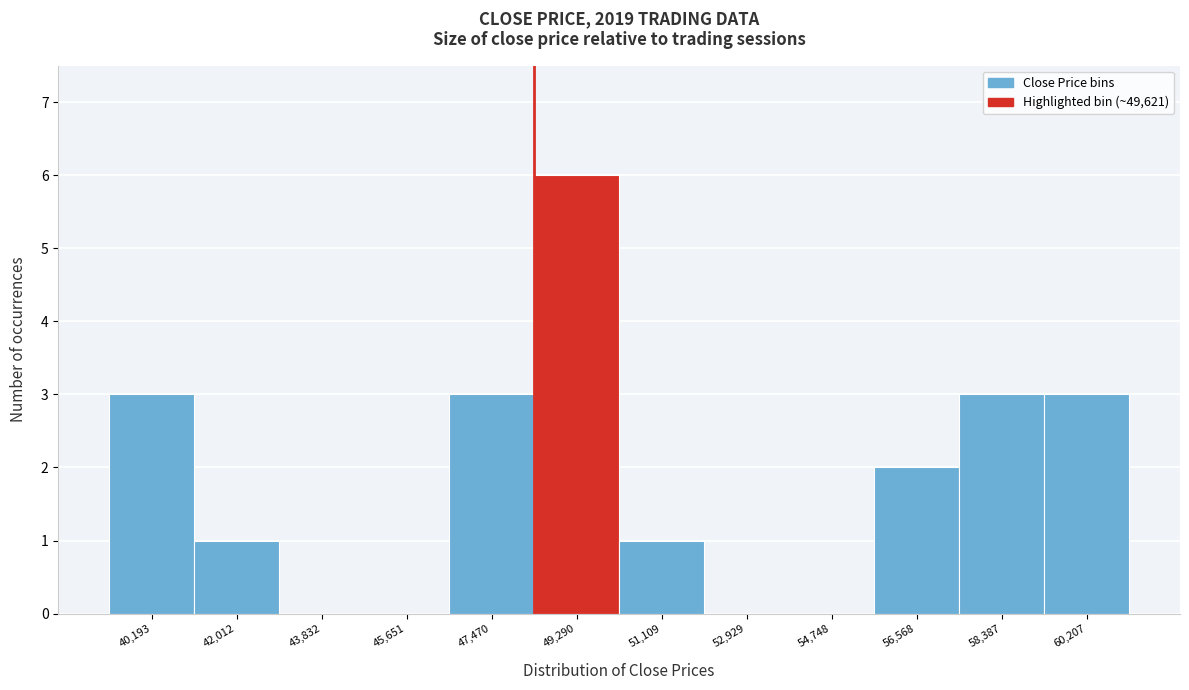

Reading left to right, transcribe all the data shown in this chart.

40,193=3	42,012=1	43,832=0	45,651=0	47,470=3	49,290=6	51,109=1	52,929=0	54,748=0	56,568=2	58,387=3	60,207=3